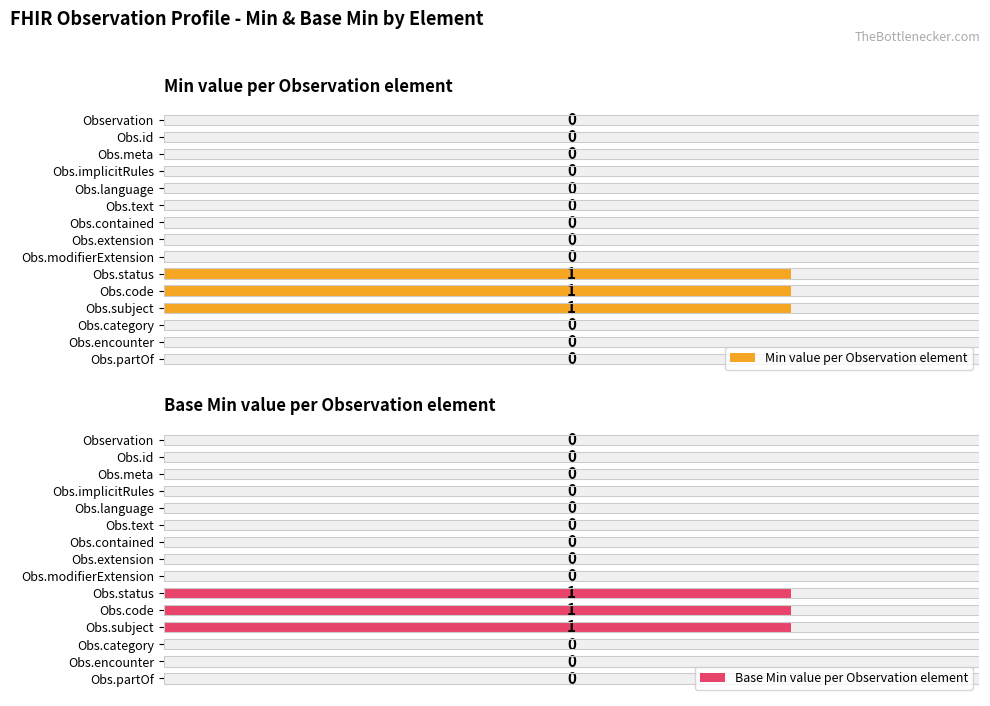

Reading left to right, what are all the values shown in this chart?

Min value per Observation element: 0	0	0	0	0	0	0	0	0	1	1	1	0	0	0
Base Min value per Observation element: 0	0	0	0	0	0	0	0	0	1	1	1	0	0	0